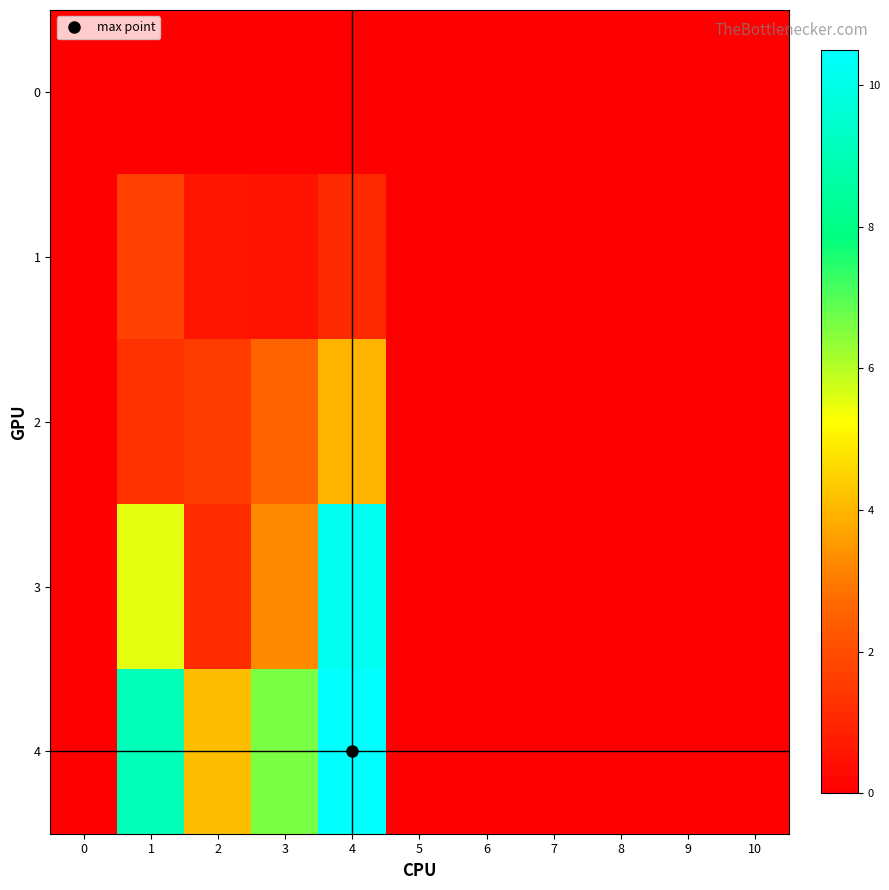

Reading left to right, list all the values displayed in this chart.

0: 0=0.0	1=0.0	2=0.0	3=0.0	4=0.0	5=0.0	6=0.0	7=0.0	8=0.0	9=0.0	10=0.0
1: 0=0.0	1=1.6	2=0.5	3=0.5	4=1.1	5=0.0	6=0.0	7=0.0	8=0.0	9=0.0	10=0.0
2: 0=0.0	1=1.3	2=1.6	3=2.6	4=4.0	5=0.0	6=0.0	7=0.0	8=0.0	9=0.0	10=0.0
3: 0=0.0	1=5.6	2=1.2	3=3.3	4=10.2	5=0.0	6=0.0	7=0.0	8=0.0	9=0.0	10=0.0
4: 0=0.0	1=9.0	2=4.1	3=6.6	4=10.5	5=0.0	6=0.0	7=0.0	8=0.0	9=0.0	10=0.0